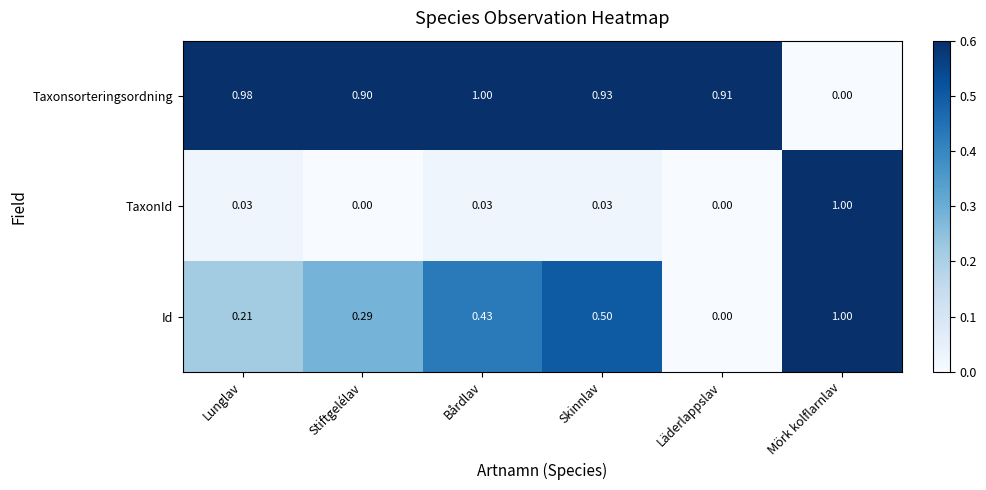

Count the number of data series in this chart.

3